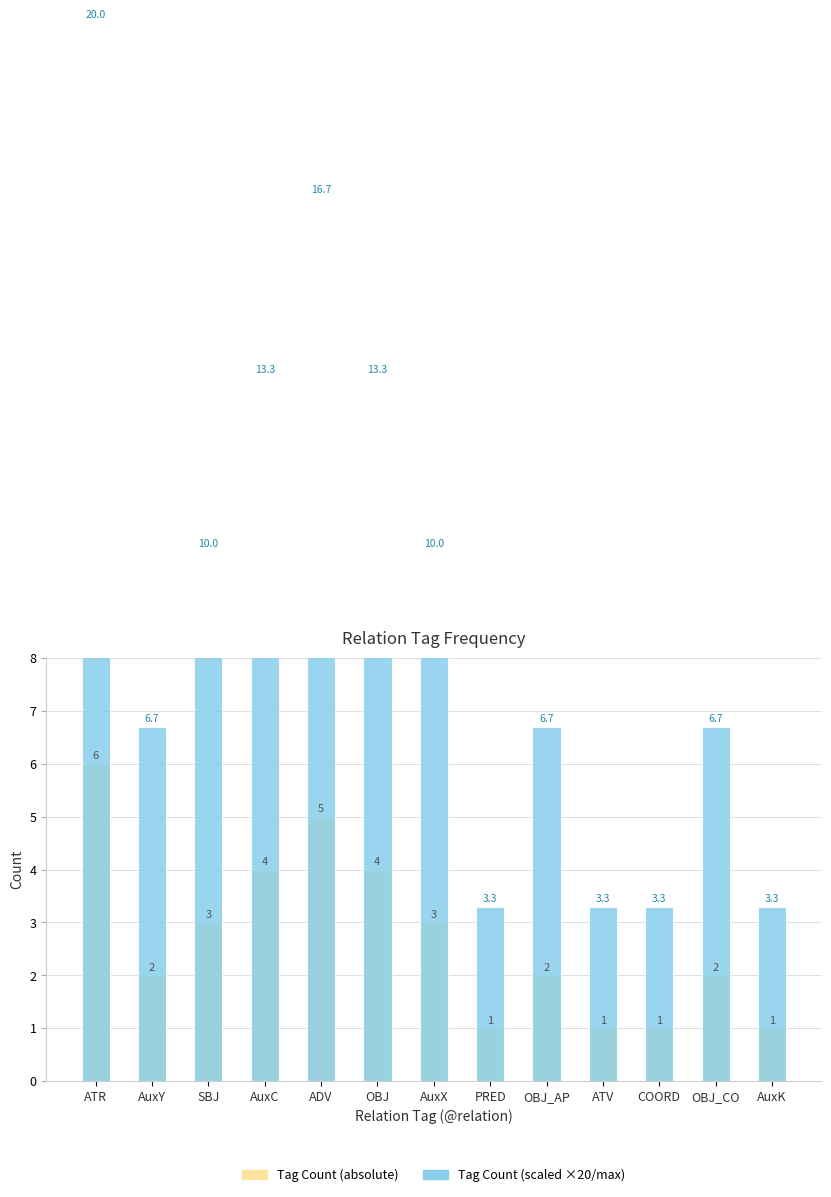

What is the sum of the Tag Count (absolute) values at ADV and AuxC?

9.0